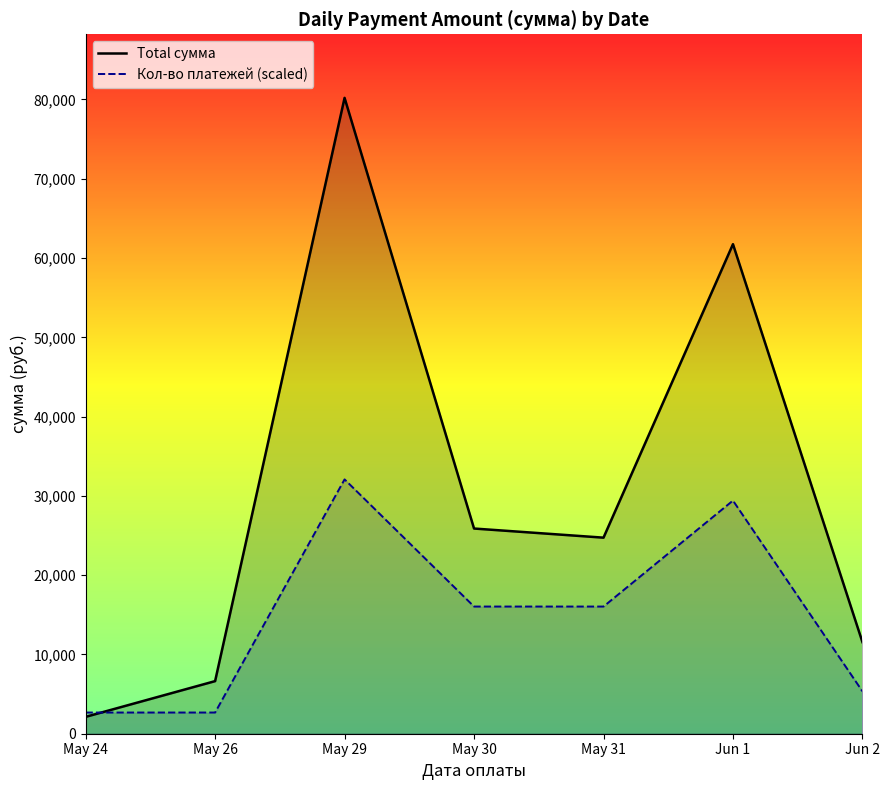

At which category is the sum across all series the highest?

May 29